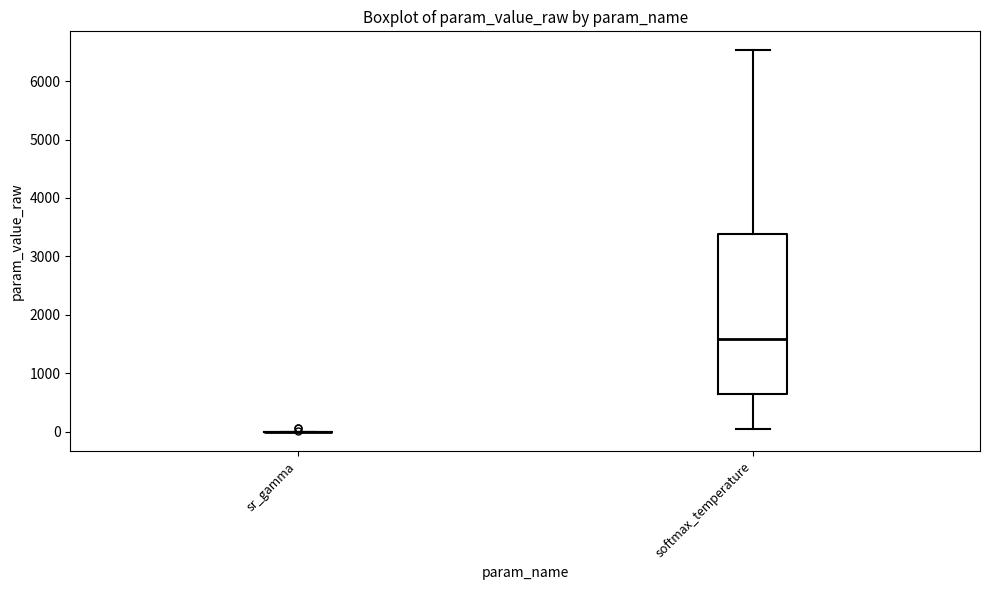

Reading left to right, read every box against the y-axis: the position of its median line, the range the box covers, and the ends of its whiskers. The values are not printed on the chart, so give them approximately, as read against the axis.

sr_gamma: box collapsed to a line at 0, whiskers 0 to 0
softmax_temperature: median 1600, box 700 to 3400, whiskers 0 to 6500